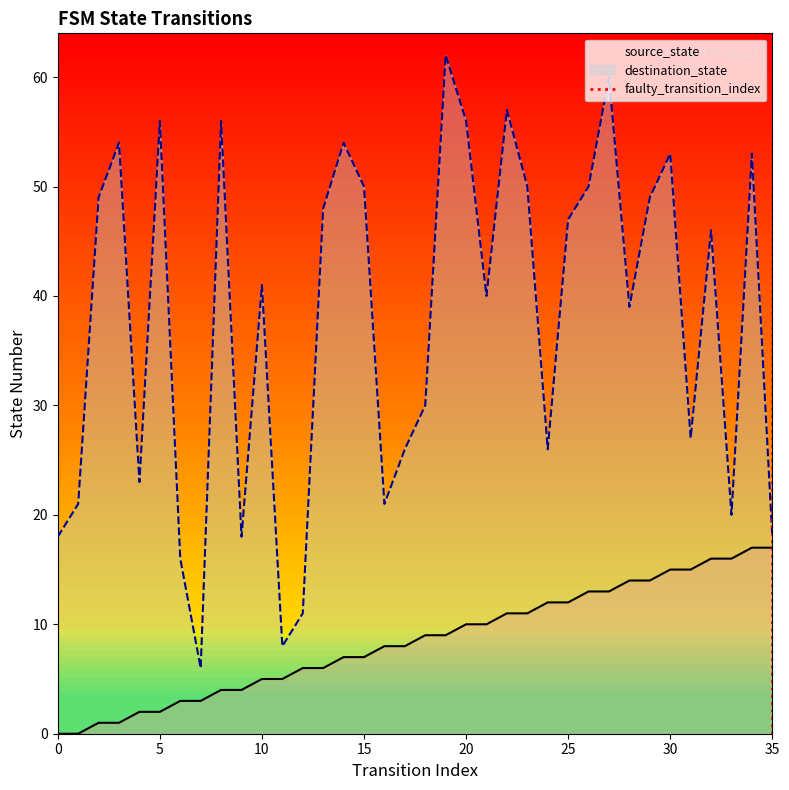

What is the difference between the maximum and second lowest values in the destination_state series?

54